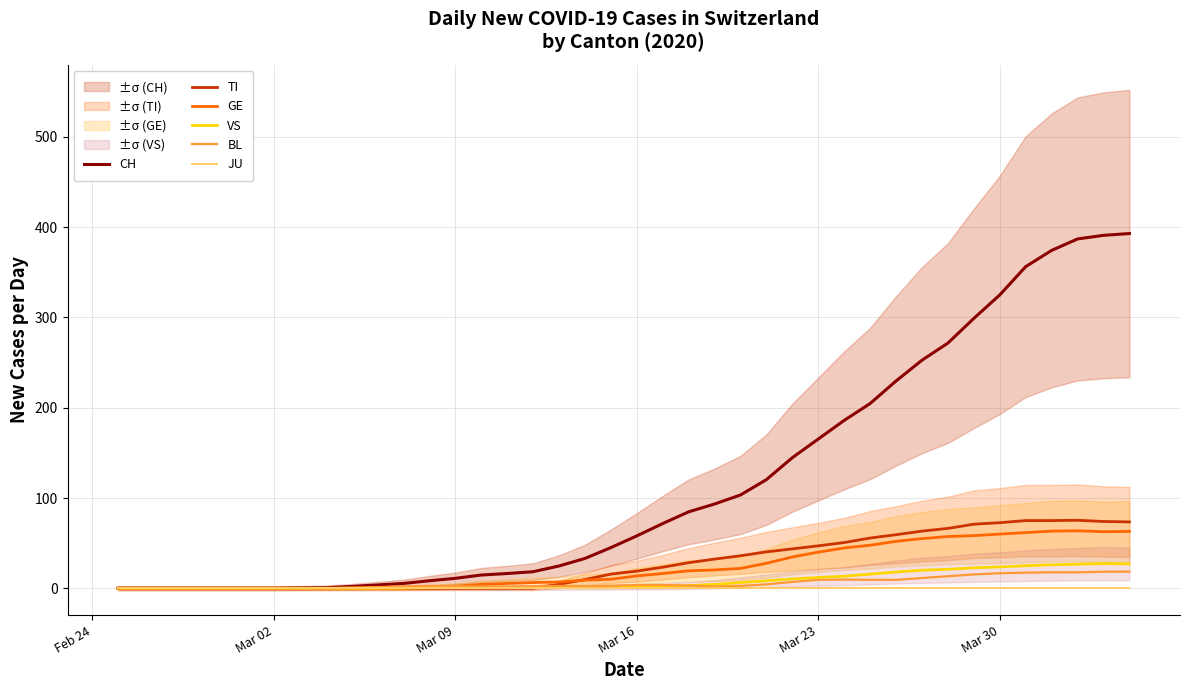

At how many categories does at least one series exceed 287?

7